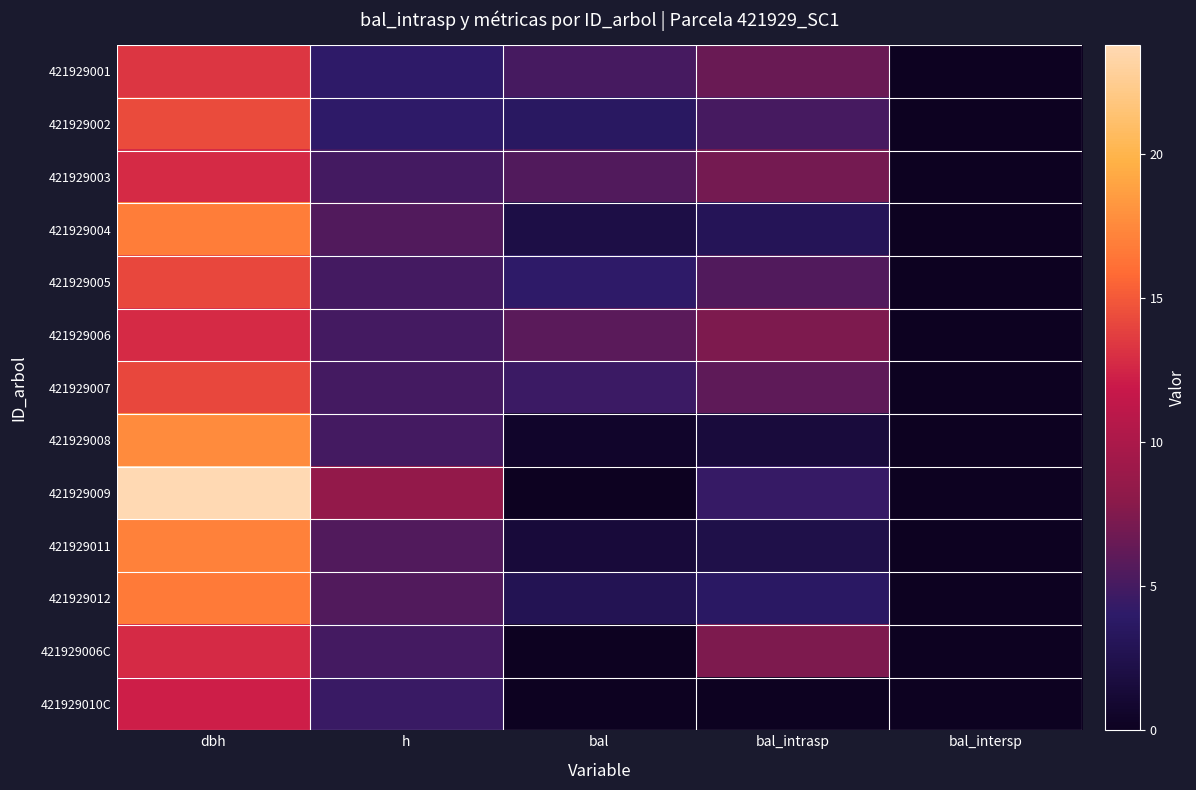

At bal, list the series in order from largest to smallest.

421929006, 421929003, 421929001, 421929007, 421929005, 421929002, 421929012, 421929004, 421929011, 421929008, 421929009, 421929006C, 421929010C